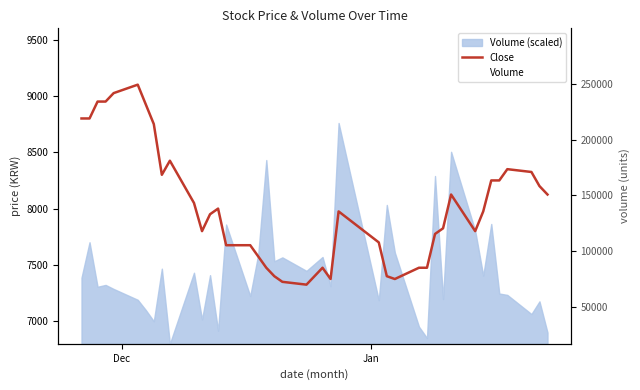

List the series in order of their overall mean, highest first.

Volume, Close